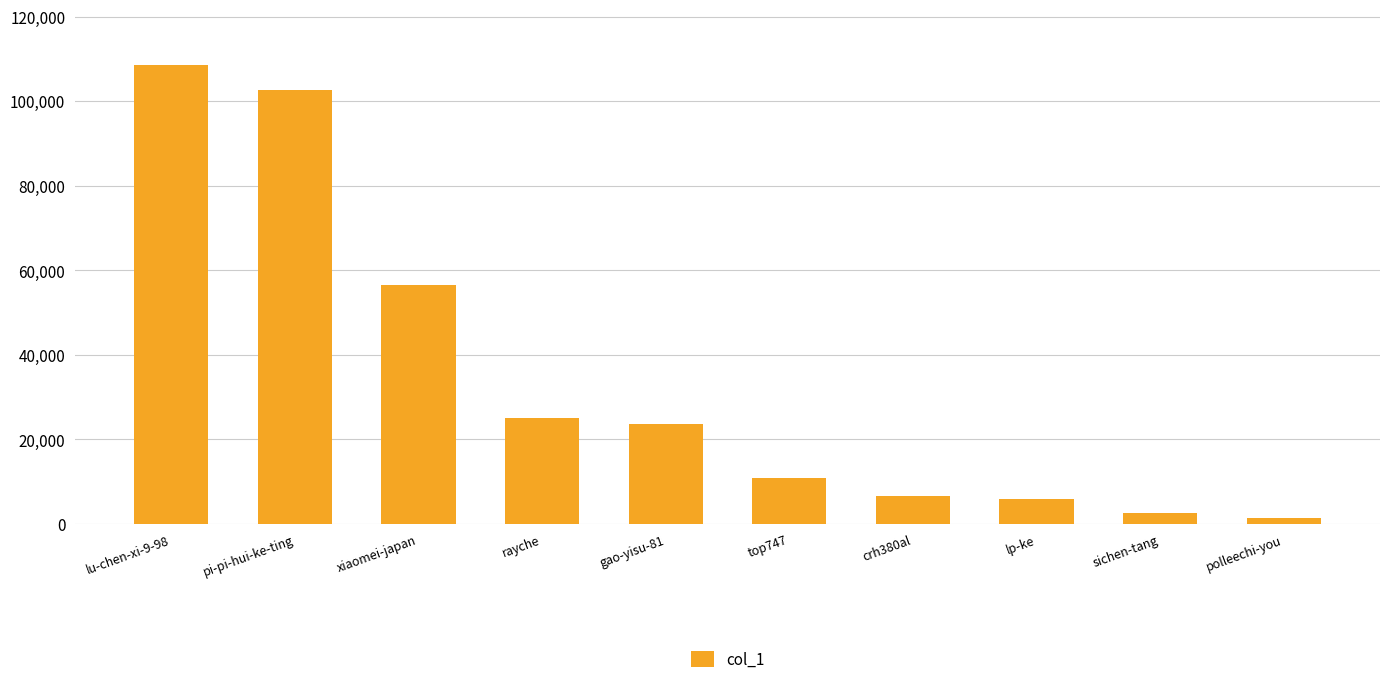

What is the average value?

34431